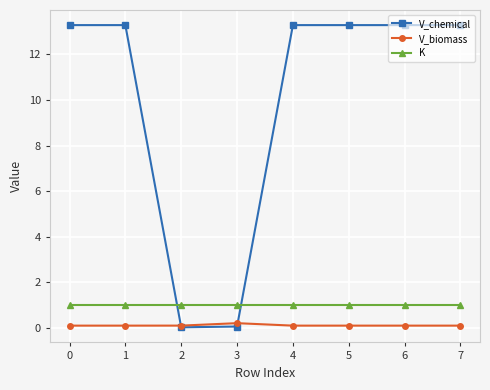

How many lines are shown in the chart?

3